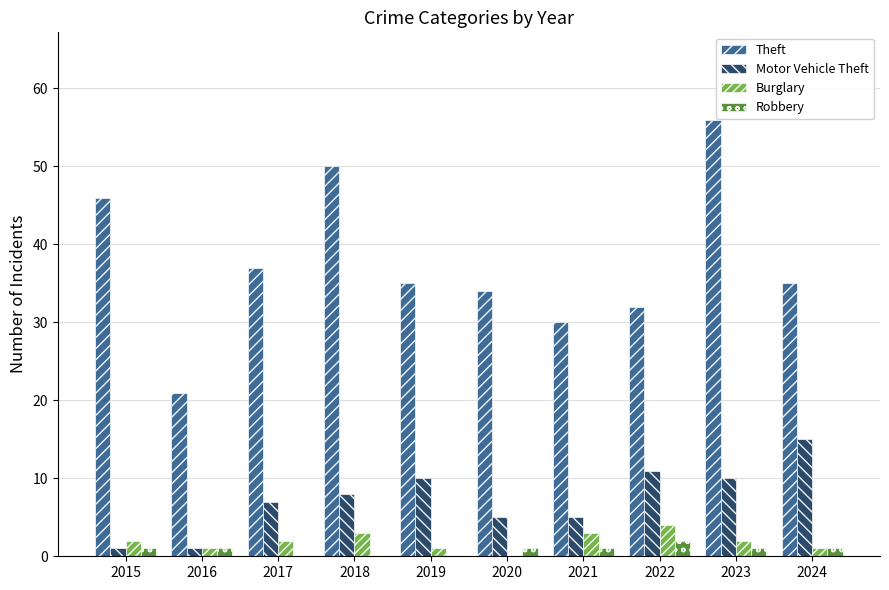

Are the bars horizontal?

No